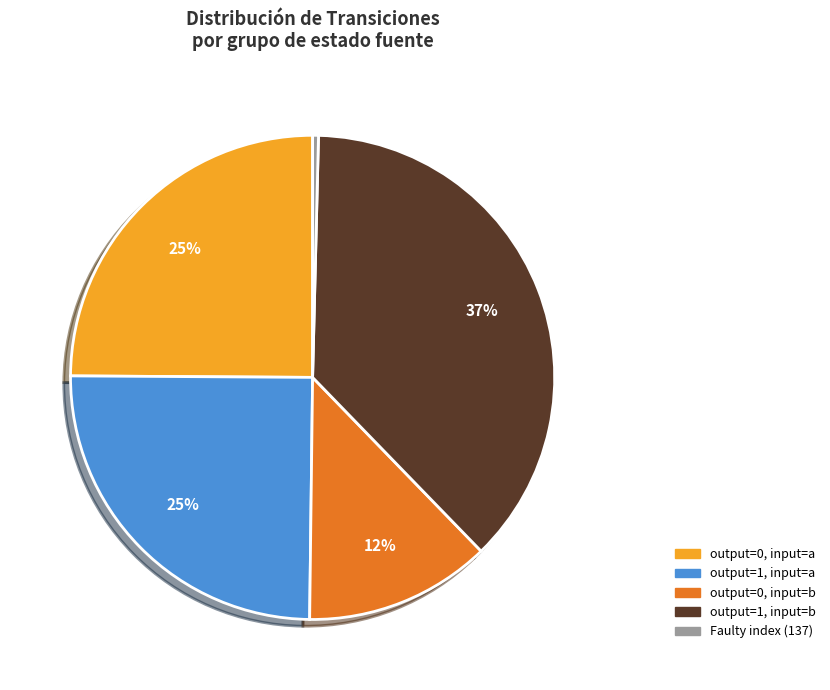

To the nearest percent, what is the difference between the largest and smallest slice percentages?

37%